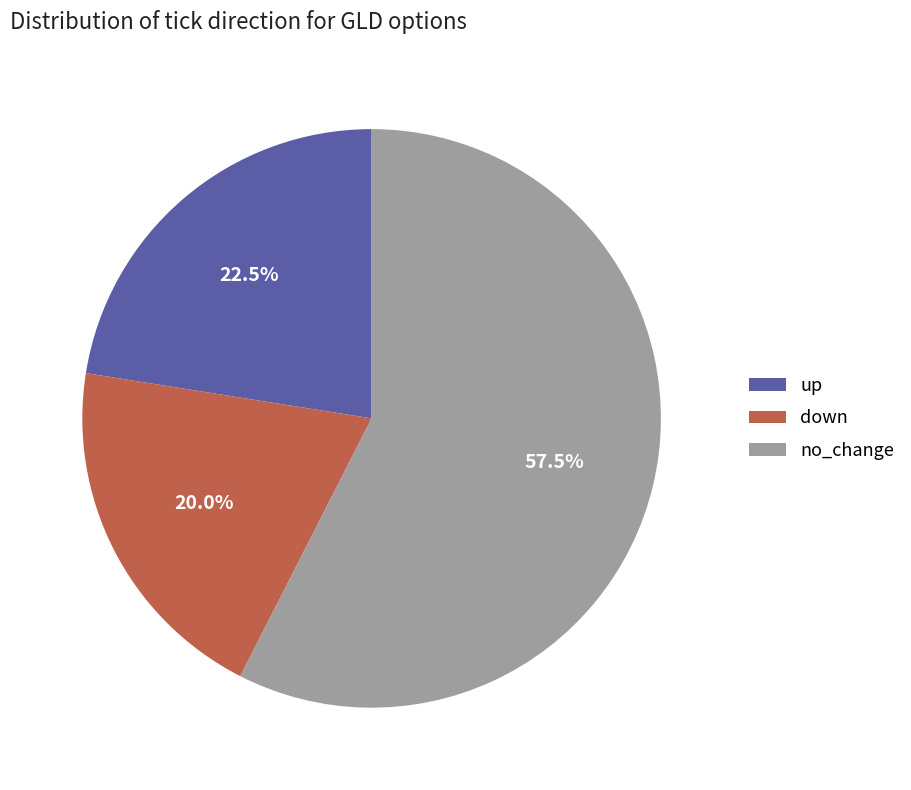

Count the number of slices in the pie.

3